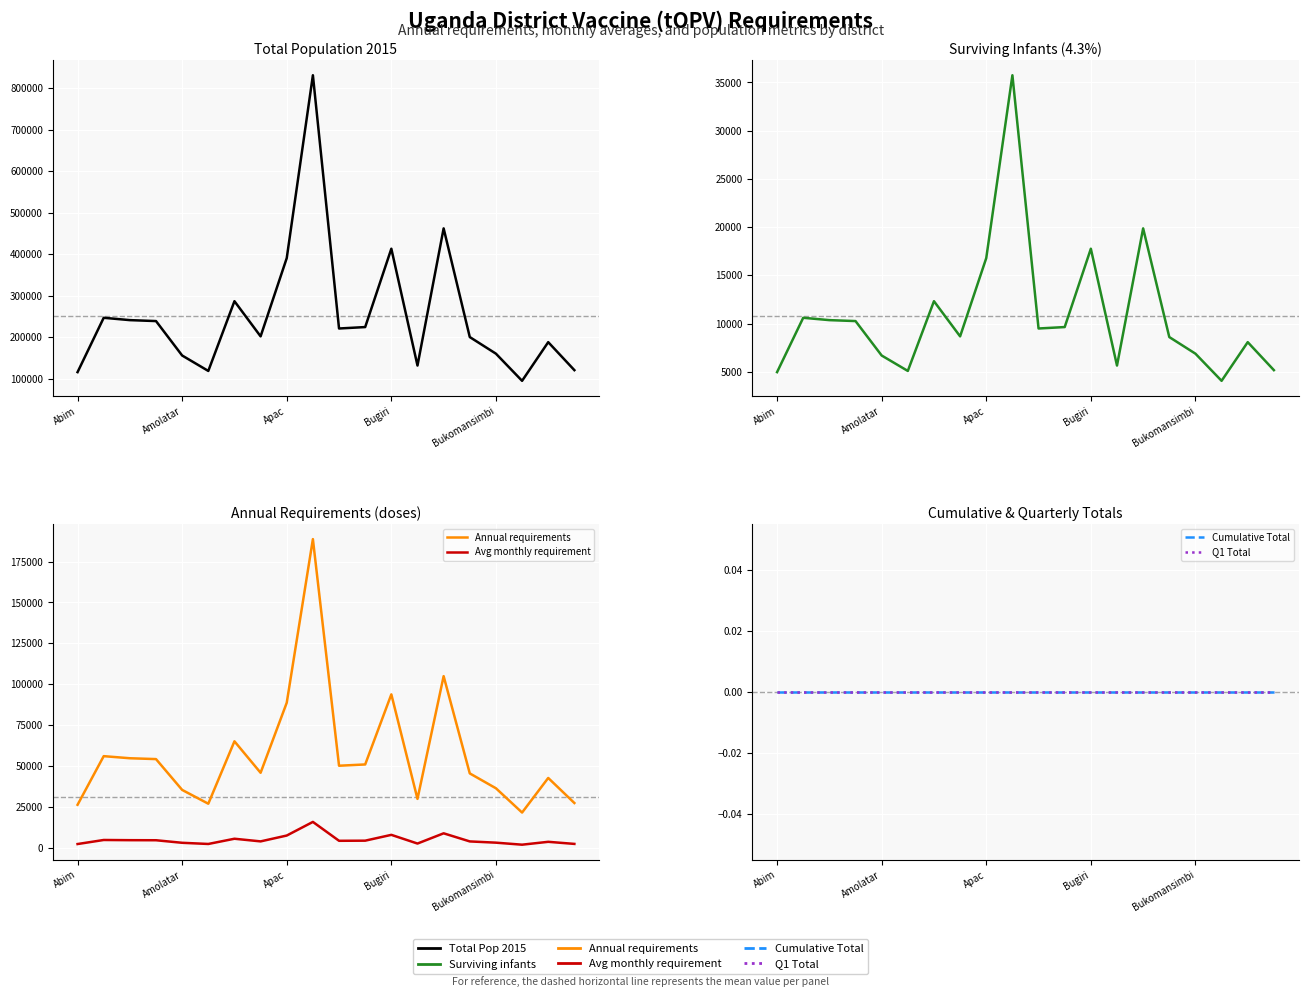

The value of Annual requirements at Bugiri is 40562. True or false?

False